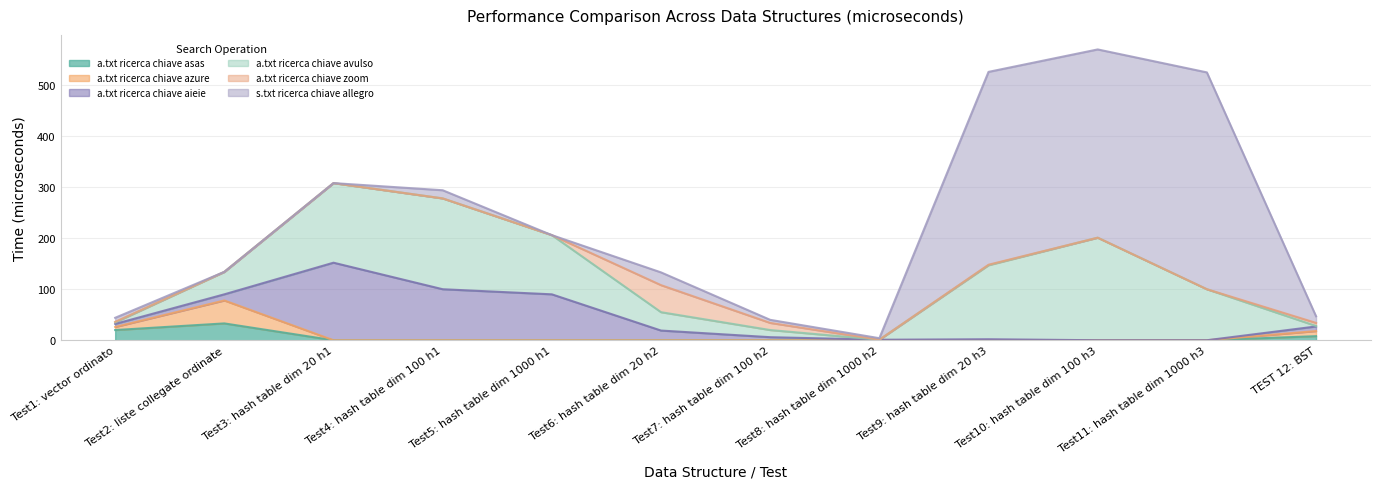

What is the difference between the maximum and minimum values in the a.txt ricerca chiave azure series?

45